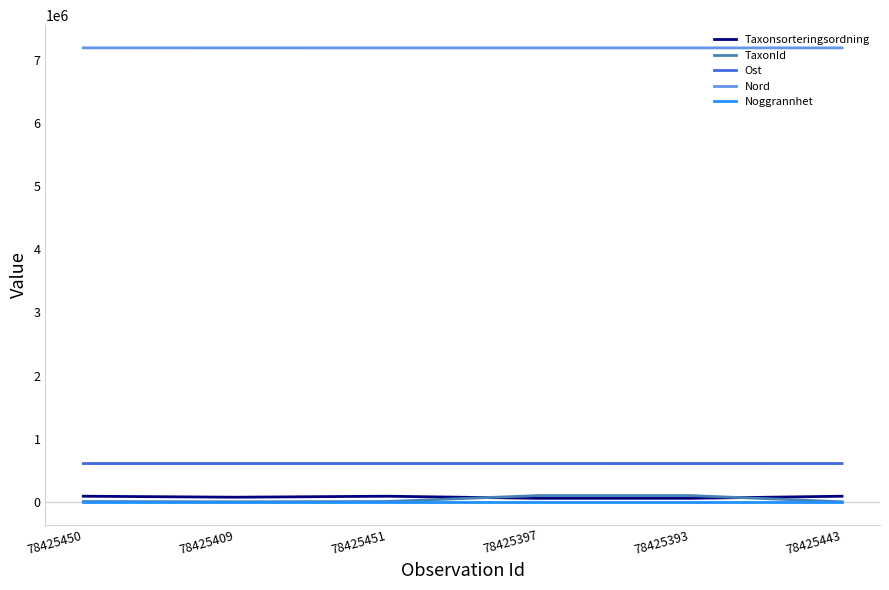

What is the greatest value displayed?

7189987.9